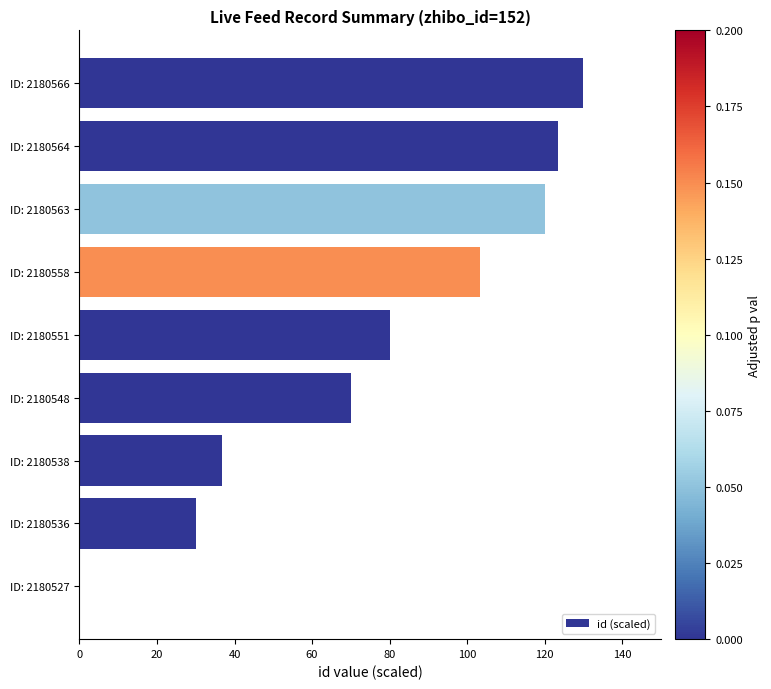

How many data points does each series have?

9